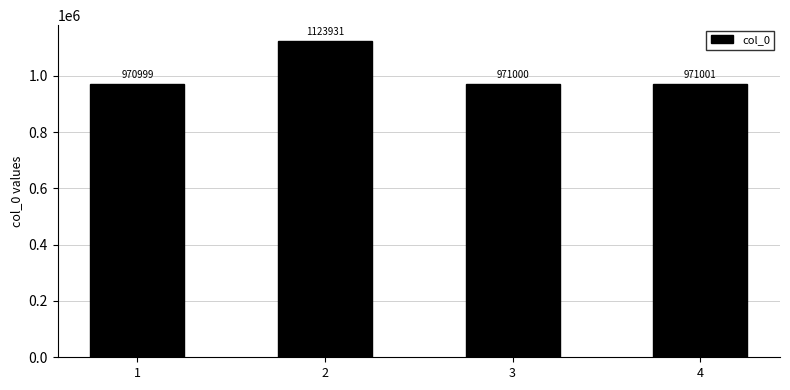

Which label corresponds to the smallest value in the chart?

1